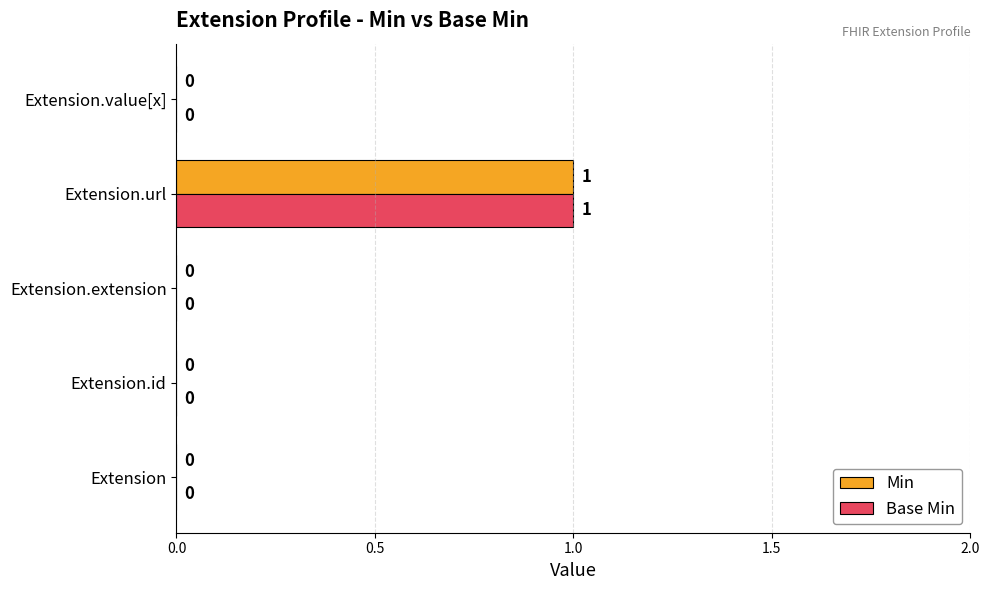

The value of Base Min at Extension.value[x] is -1. True or false?

False